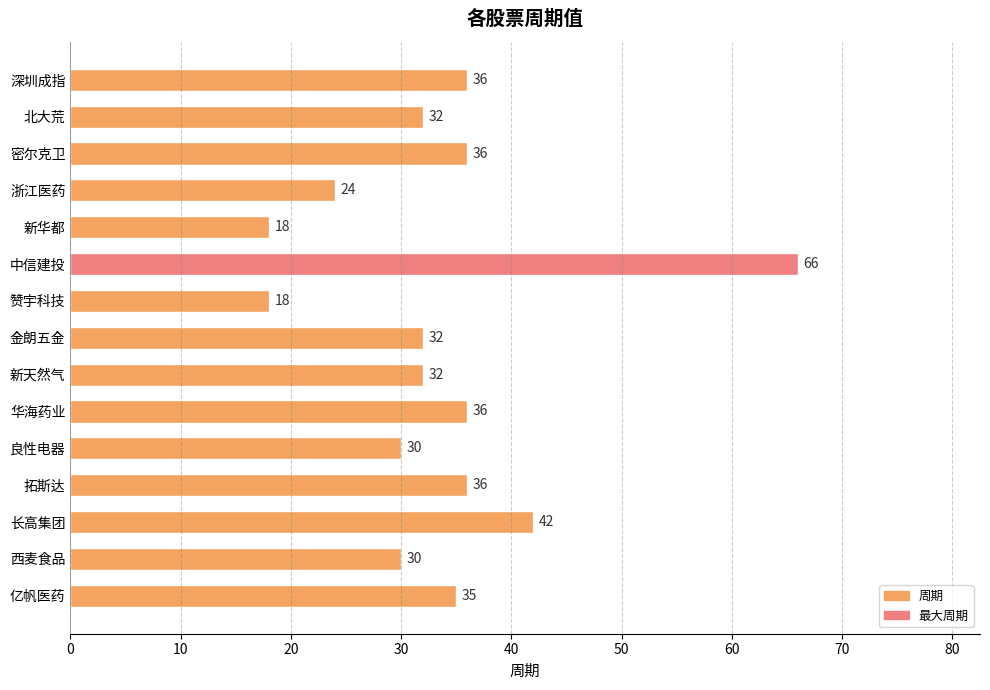

What is the approximate value at 亿帆医药, to the nearest 10?

40